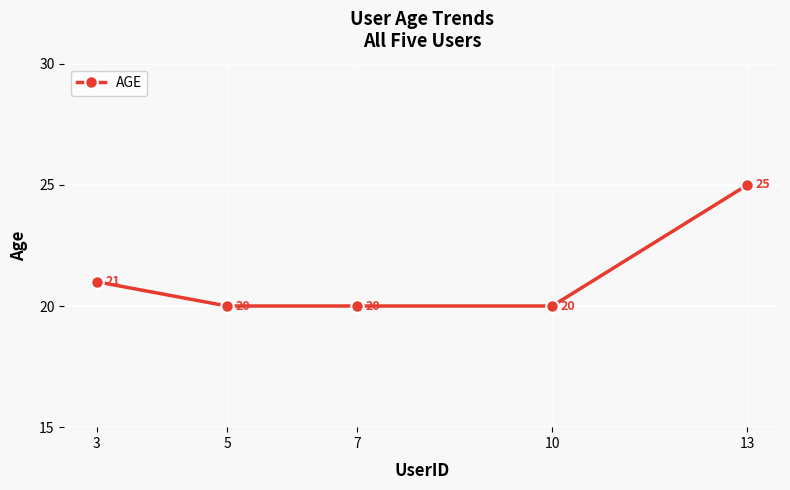

What is the value of the 4th point from the left?

20